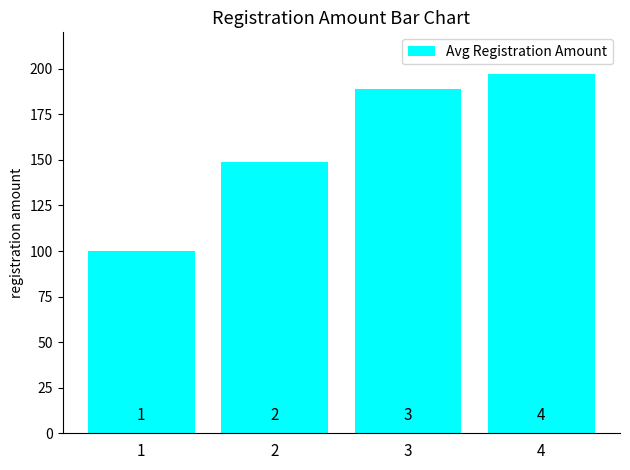

What is the sum of the values at 2 and 1?

249